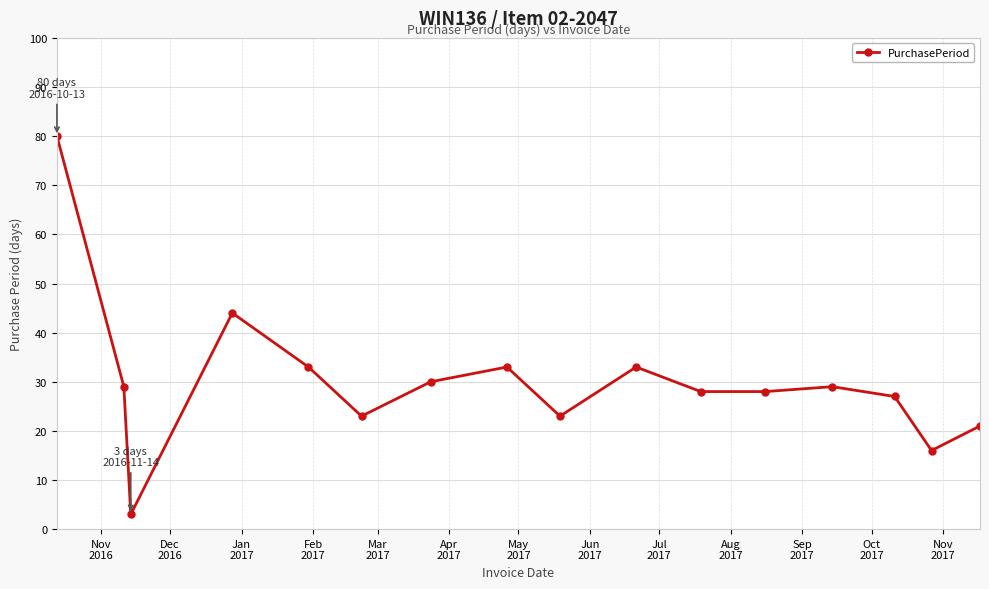

What is the smallest value displayed?

3